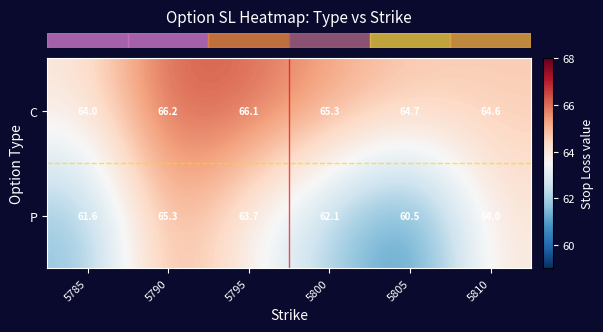

What is the difference between the P values at 5790 and 5800?

3.2